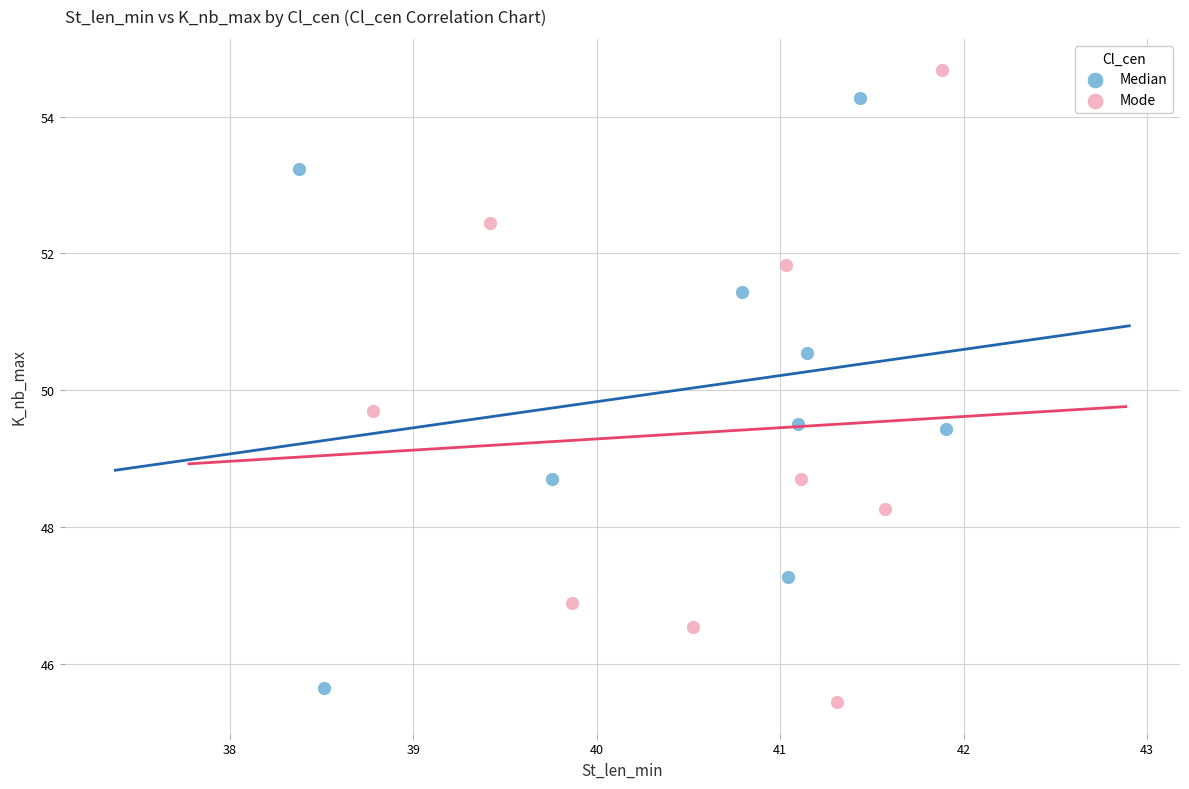

What are all the series names shown in the legend?

Median, Mode